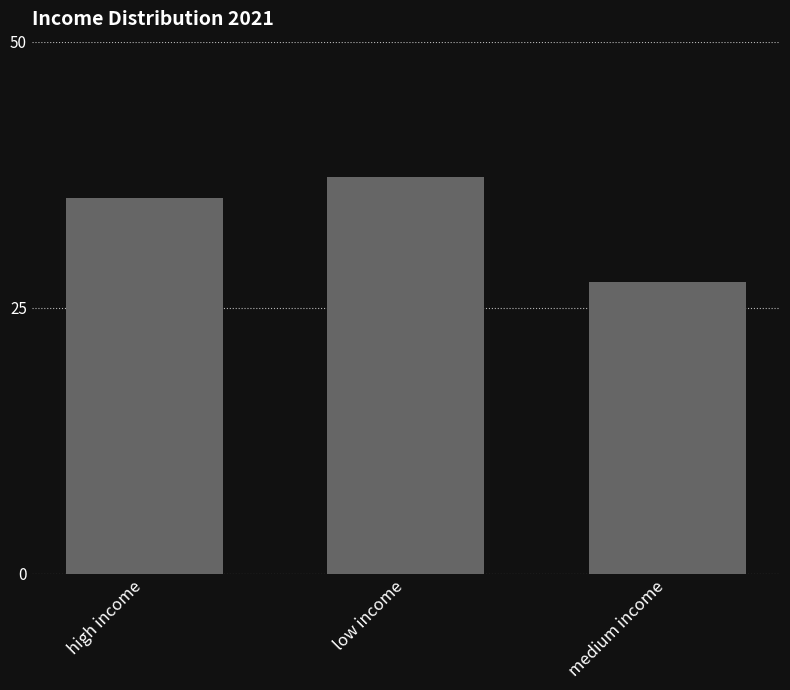

What is the value of the 2nd bar from the left?

37.3